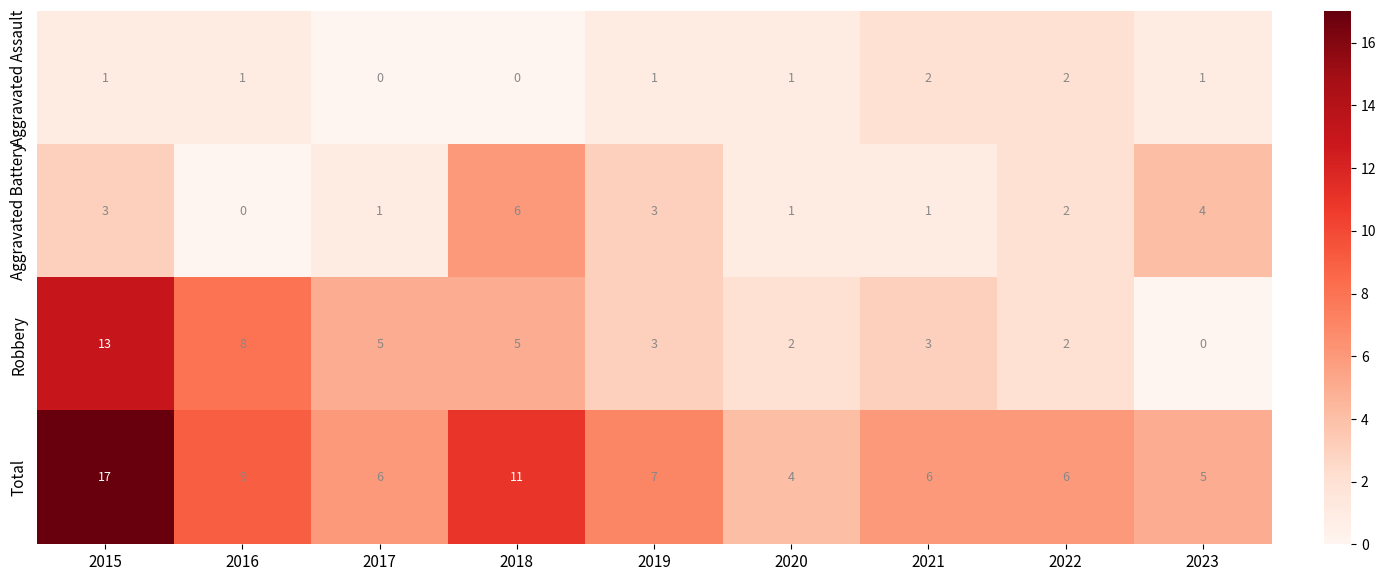

What is the spread (max minus min) of values at 2020?

3